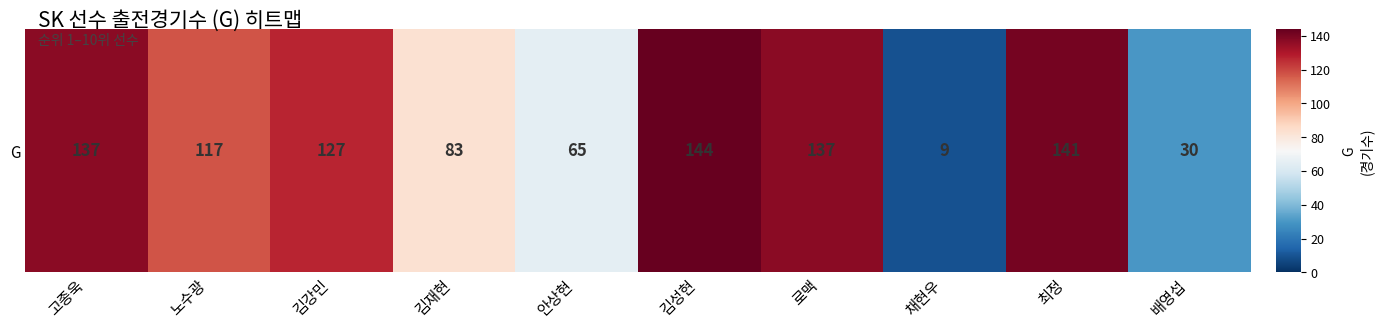

What is the sum of all values?

990